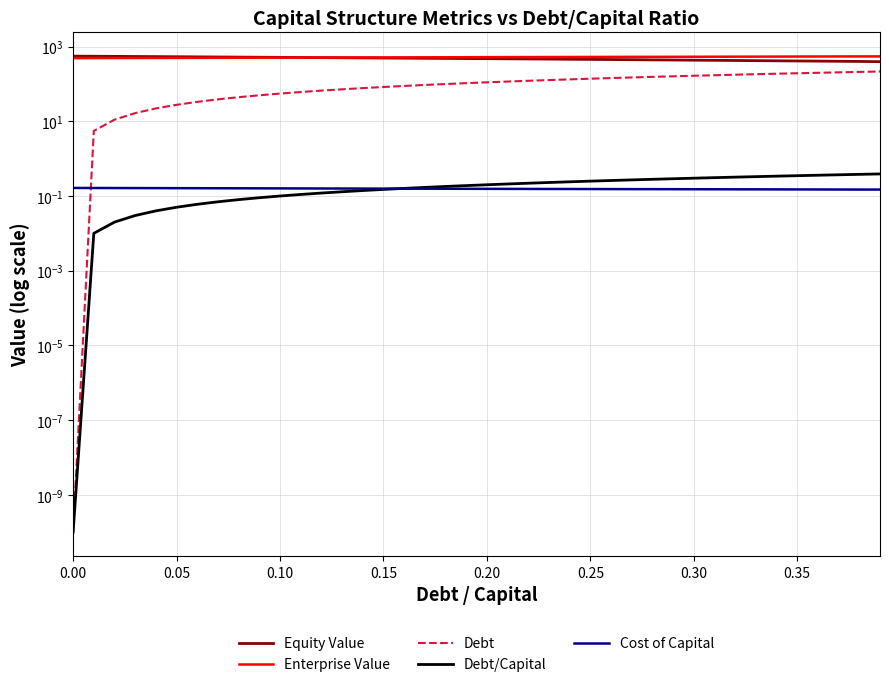

What is the difference between the second highest and minimum values in the Equity Value series?

156.5